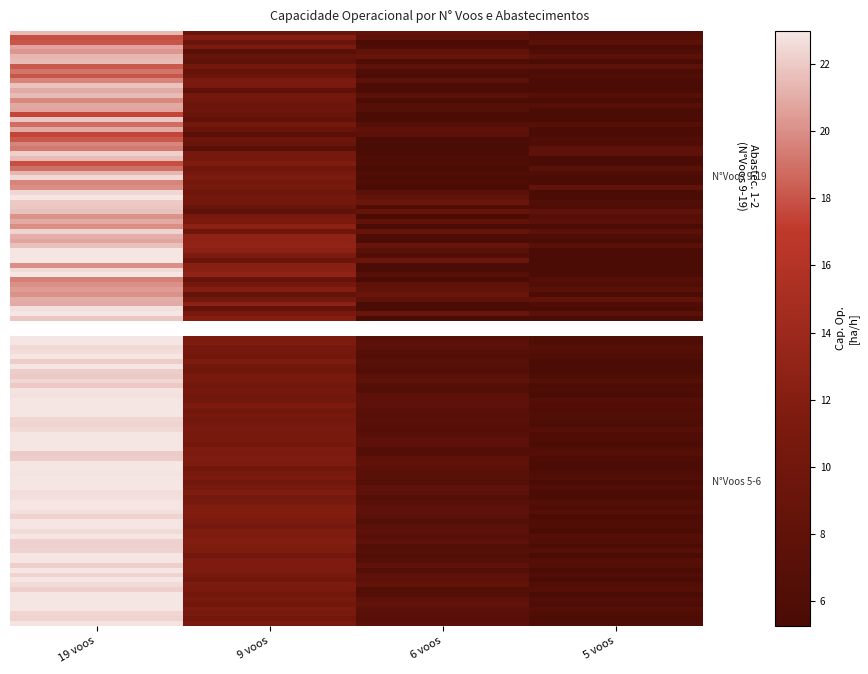

Which series has the largest range (max minus min)?

3